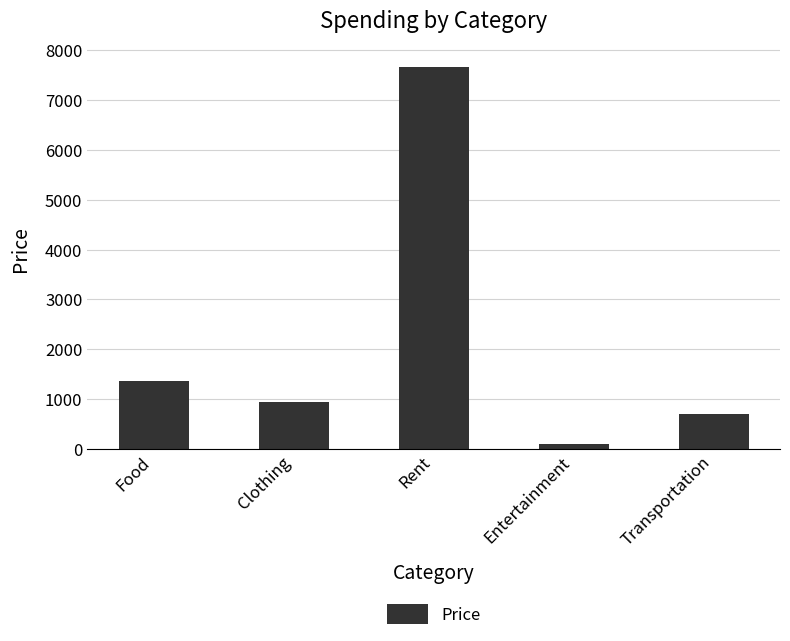

Which has a higher value, Transportation or Food?

Food